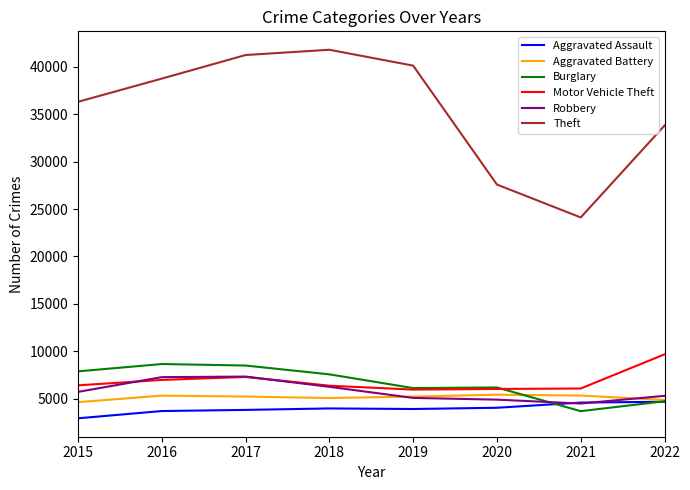

What is the smallest value displayed?

2923